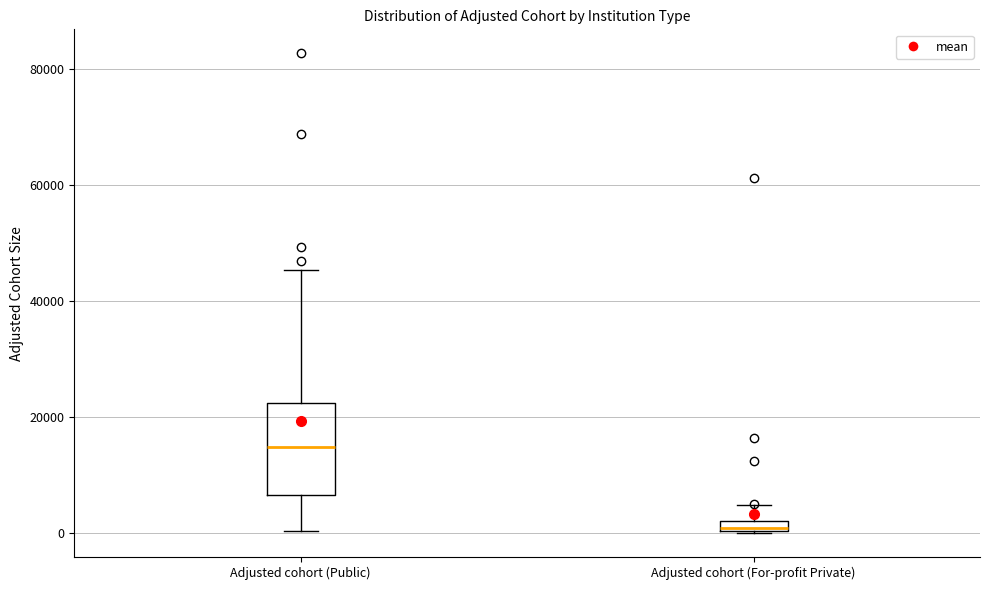

Where is the upper edge of the box for Adjusted cohort (For-profit Private) on the y-axis? The values are not printed on the chart, so give them approximately, as read against the axis.

2000